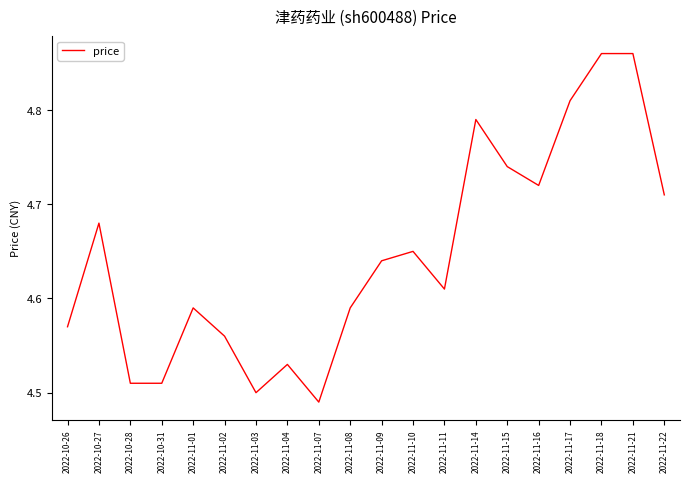

Is it true that the value at 2022-11-15 is 2.5?

False